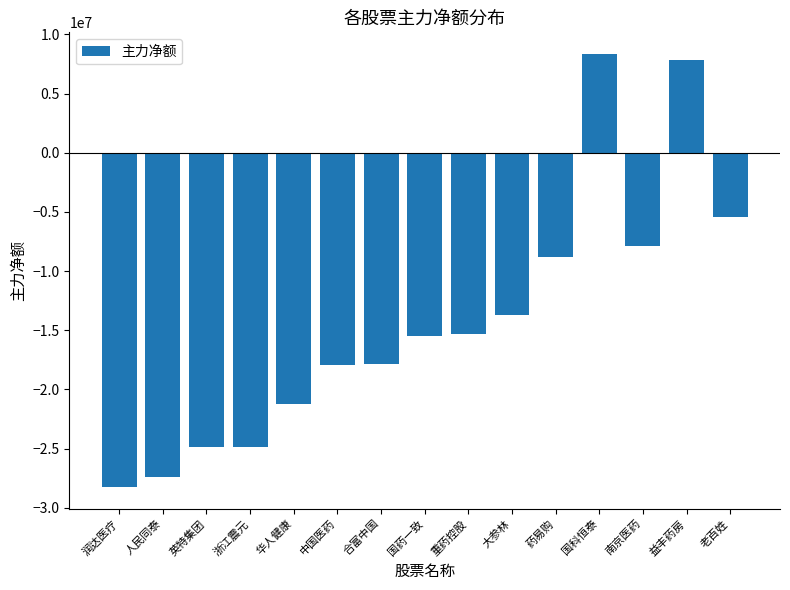

What is the change in value from 人民同泰 to 大参林?

+13725184